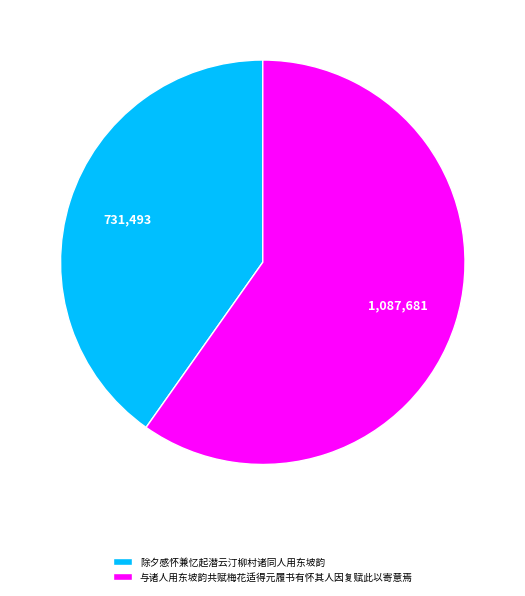

Is 除夕感怀兼忆起潜云汀柳村诸同人用东坡韵 the majority of the pie?

No